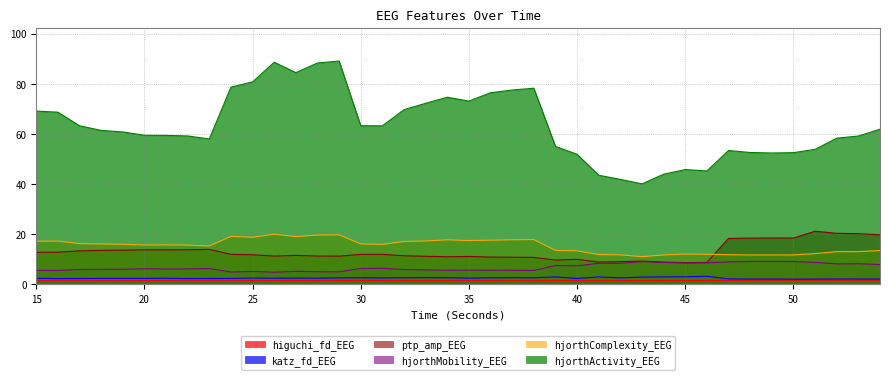

Reading left to right, list all the values displayed in this chart.

higuchi_fd_EEG: 1.5	1.5	1.5	1.5	1.5	1.5	1.5	1.5	1.5	1.5	1.5	1.5	1.6	1.6	1.6	1.6	1.6	1.6	1.6	1.5	1.5	1.5	1.5	1.5	1.6	1.5	1.5	1.5	1.5	1.6	1.6	1.6	1.6	1.6	1.6	1.6	1.6	1.6	1.6	1.6
katz_fd_EEG: 2.5	2.3	2.4	2.4	2.4	2.4	2.5	2.3	2.4	2.4	2.5	2.5	2.5	2.5	2.6	2.7	2.6	2.7	2.7	2.7	2.5	2.6	2.7	2.6	3.0	2.4	3.0	2.6	2.9	3.0	3.0	3.3	2.2	2.1	2.2	2.1	2.1	2.2	2.2	2.2
ptp_amp_EEG: 12.8	12.8	13.4	13.6	13.7	13.8	13.8	13.8	14.0	12.0	11.8	11.3	11.6	11.3	11.3	12.0	12.0	11.4	11.2	11.0	11.2	10.9	10.8	10.8	9.7	10.0	8.9	9.1	9.3	8.9	8.7	8.8	18.3	18.5	18.5	18.5	21.2	20.4	20.2	19.8
hjorthMobility_EEG: 5.6	5.6	6.0	6.0	6.1	6.3	6.2	6.2	6.3	4.9	5.2	4.9	5.2	5.1	5.0	6.4	6.4	5.9	5.8	5.6	5.7	5.7	5.6	5.6	7.6	7.4	8.5	8.4	9.1	8.8	8.5	8.6	9.0	9.2	9.2	9.2	8.8	8.2	8.3	7.9
hjorthComplexity_EEG: 17.2	17.3	16.3	16.1	16.0	15.7	15.8	15.7	15.3	19.2	18.8	20.0	19.1	19.7	19.8	16.2	16.0	17.1	17.3	17.8	17.5	17.6	17.8	17.9	13.6	13.4	11.9	11.8	11.1	11.8	12.1	12.0	11.9	11.8	11.8	11.8	12.3	13.1	13.1	13.6
hjorthActivity_EEG: 69.1	68.7	63.3	61.4	60.8	59.5	59.4	59.2	58.0	78.7	80.8	88.6	84.5	88.3	89.1	63.3	63.3	69.7	72.2	74.7	73.1	76.4	77.5	78.3	55.0	51.9	43.6	41.9	40.1	43.9	45.8	45.2	53.4	52.6	52.4	52.6	53.9	58.3	59.2	61.9